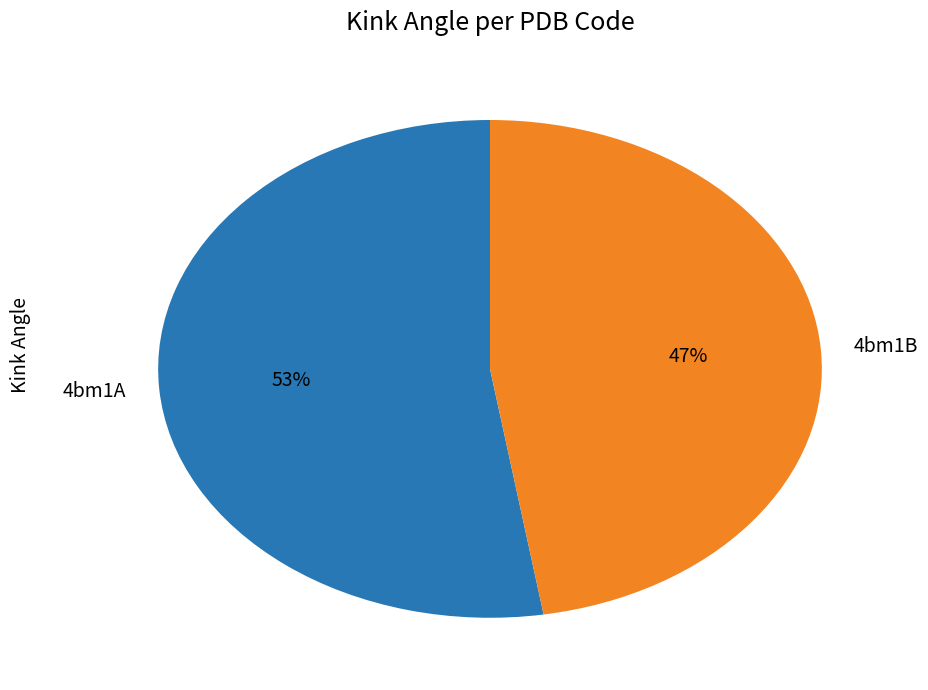

What is the ratio of the value at 4bm1B to the value at 4bm1A?

0.9